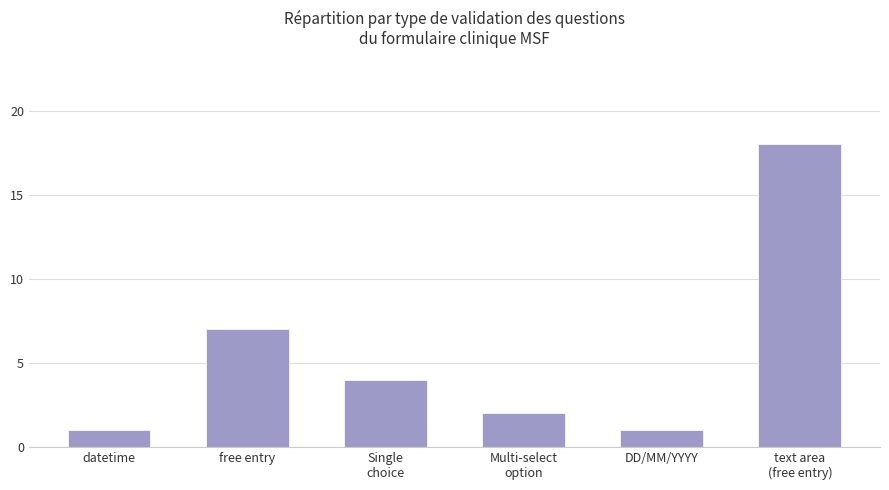

How many distinct data groups are displayed?

1